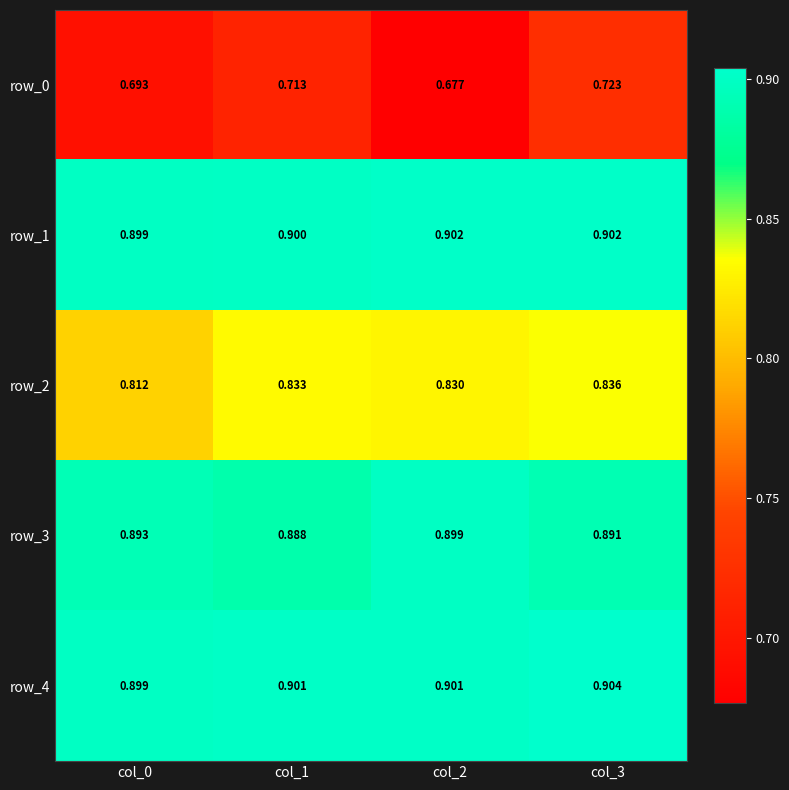

What is the sum of all row_0 values?

2.8